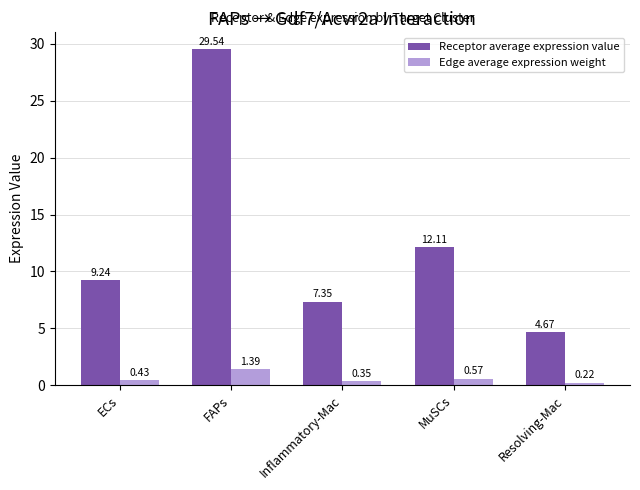

List the labels in order of Edge average expression weight value, smallest first.

Resolving-Mac, Inflammatory-Mac, ECs, MuSCs, FAPs